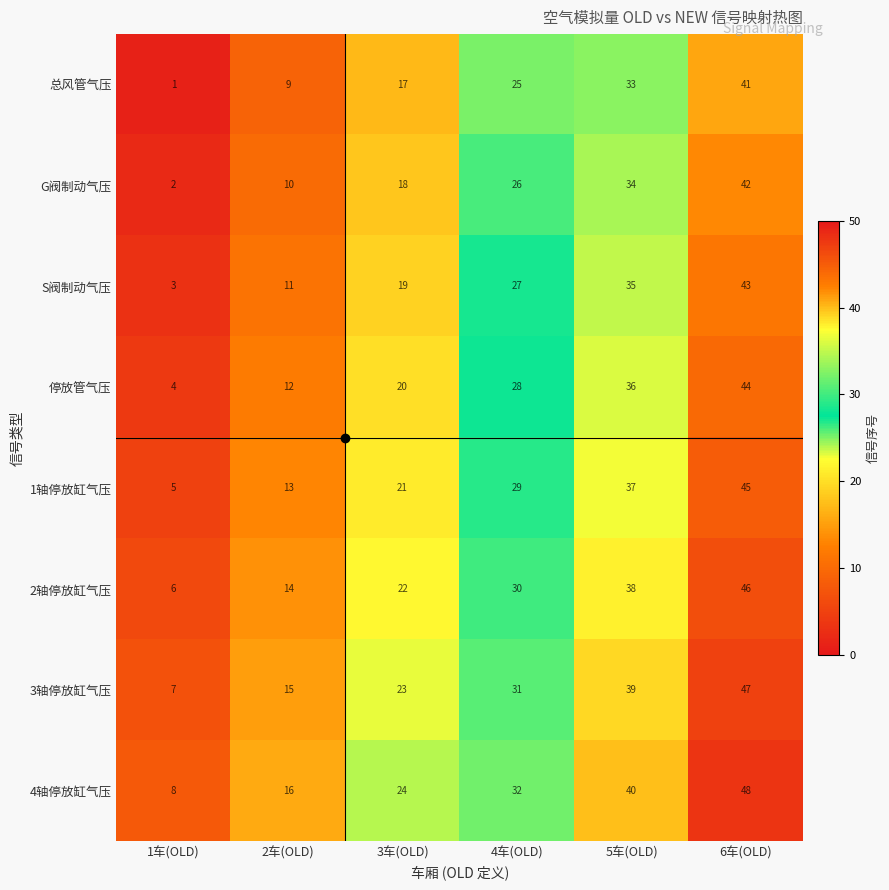

What is the difference between the second highest and minimum values in the 3轴停放缸气压 series?

32